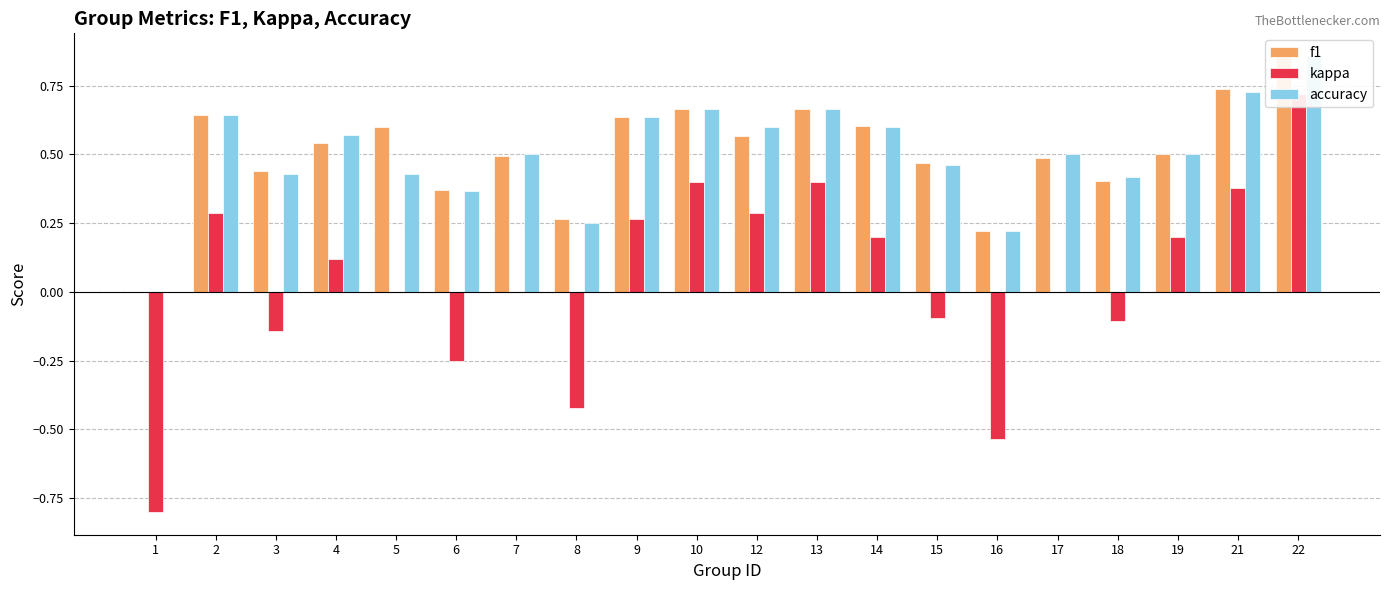

The accuracy series shows 1.0 at 9. True or false?

False